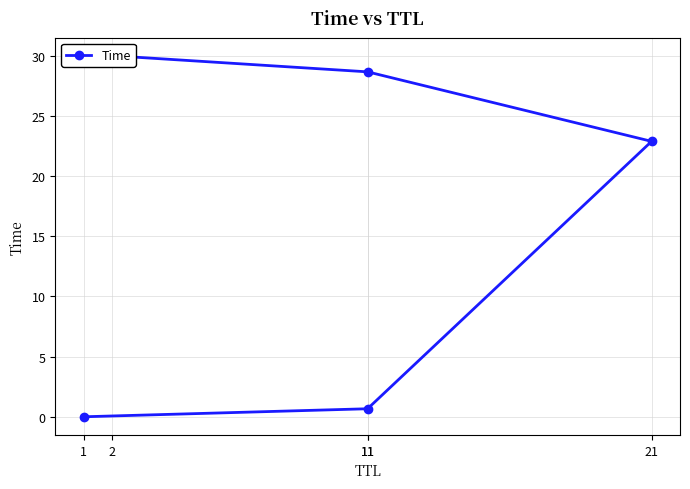

What is the value of the 5th point from the left?

30.0